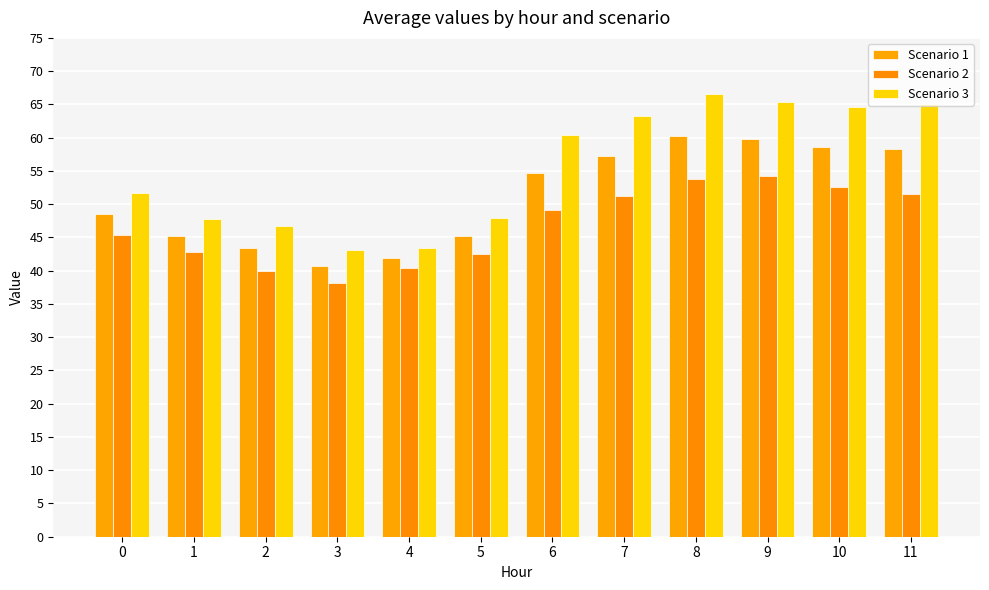

Reading left to right, list all the values displayed in this chart.

Scenario 1: 0=48.5	1=45.3	2=43.3	3=40.6	4=41.9	5=45.2	6=54.7	7=57.3	8=60.2	9=59.8	10=58.6	11=58.3
Scenario 2: 0=45.3	1=42.8	2=40.0	3=38.2	4=40.3	5=42.5	6=49.1	7=51.2	8=53.8	9=54.2	10=52.6	11=51.5
Scenario 3: 0=51.7	1=47.8	2=46.7	3=43.1	4=43.4	5=48.0	6=60.4	7=63.3	8=66.6	9=65.3	10=64.6	11=65.1